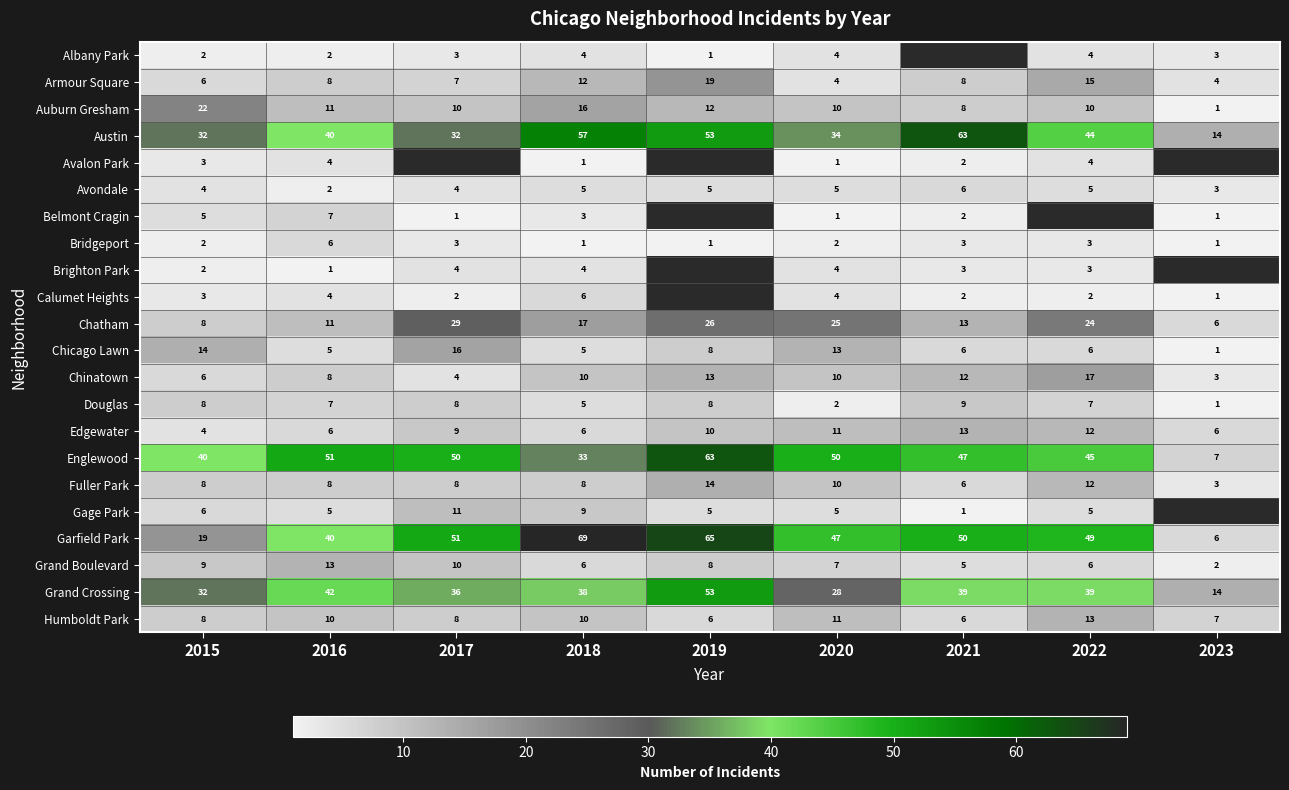

Is the value of Garfield Park at 2022 greater than the value of Grand Boulevard at 2019?

Yes